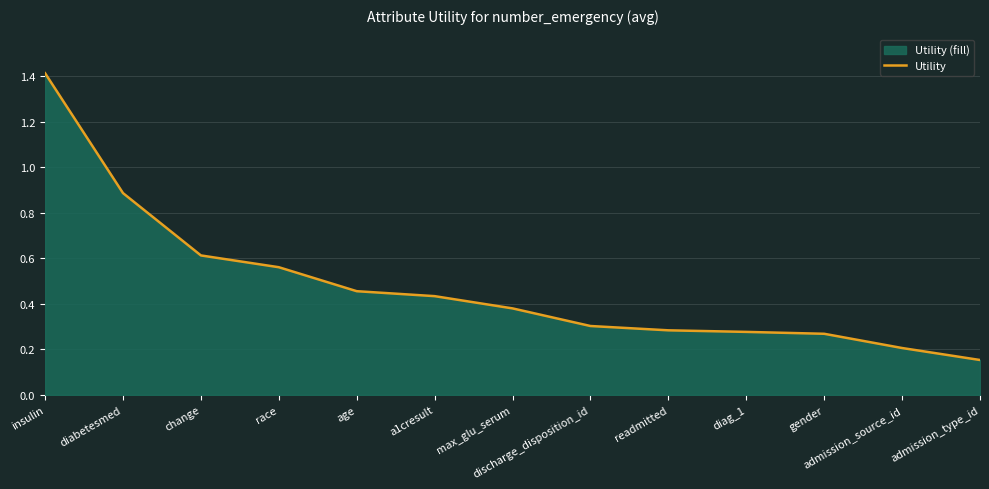

The chart shows a value of 0.6 at race. True or false?

True